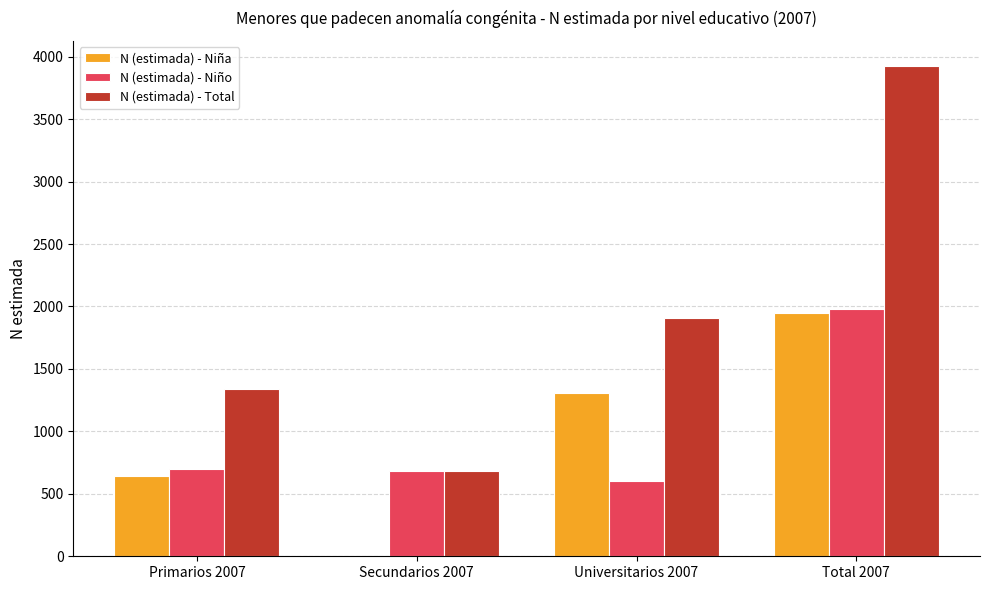

At which label is N (estimada) - Total closest to 2304?

Universitarios 2007